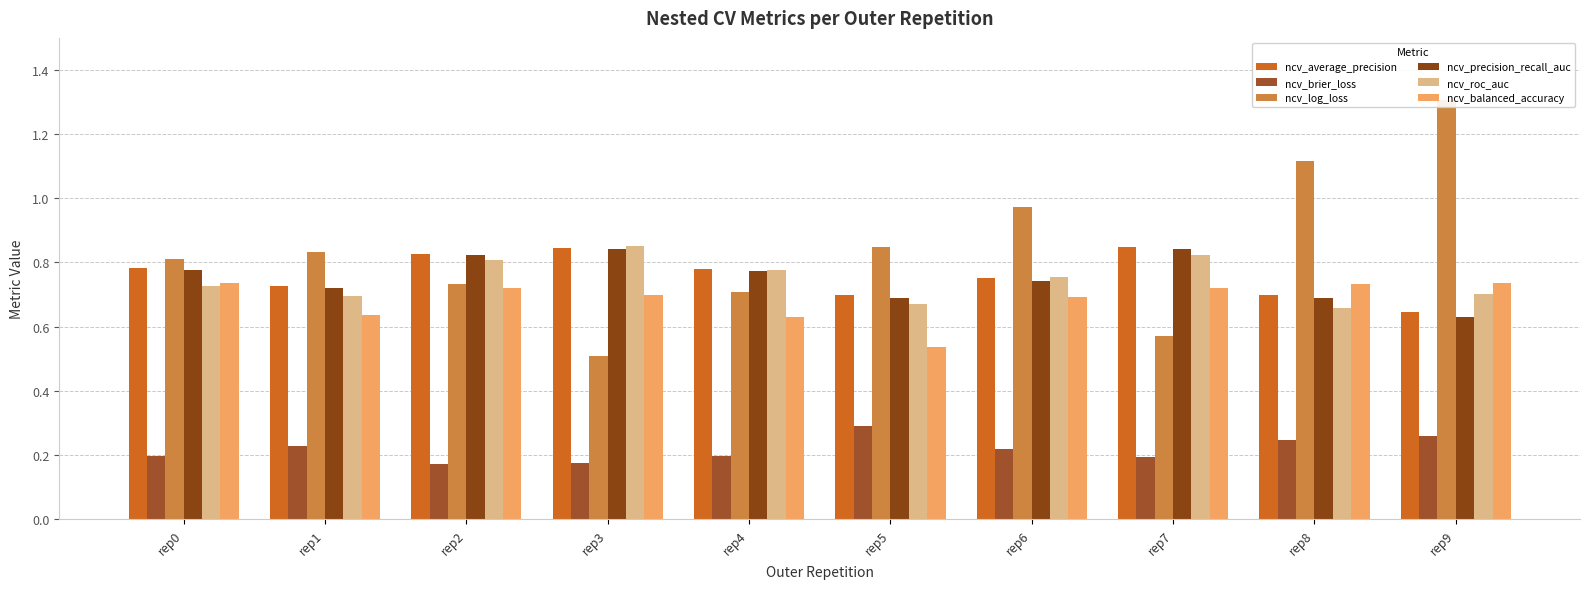

Is it true that ncv_log_loss equals 1.2 at rep2?

False